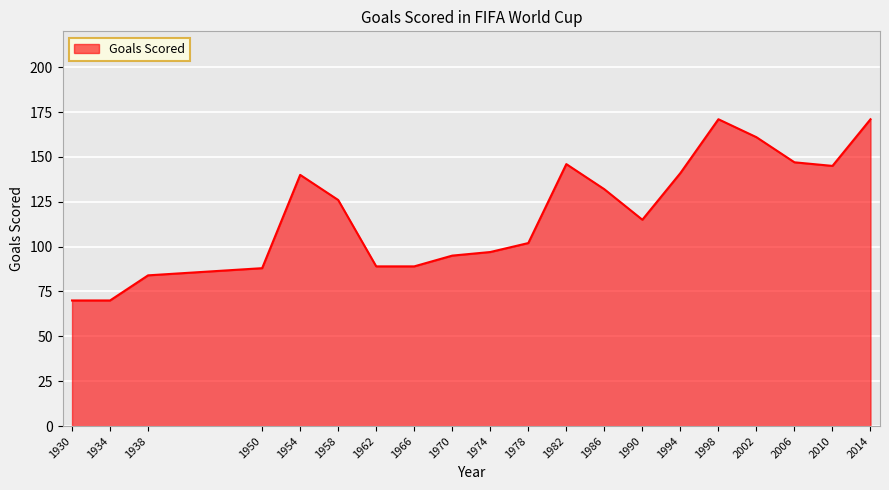

Reading left to right, list all the values displayed in this chart.

70	70	84	88	140	126	89	89	95	97	102	146	132	115	141	171	161	147	145	171